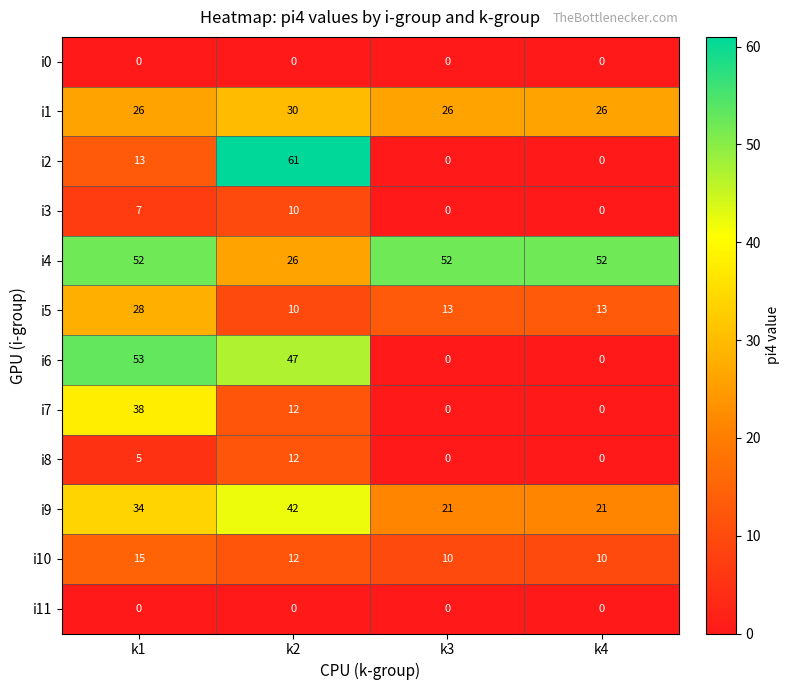

At which category is the sum across all series the highest?

k1